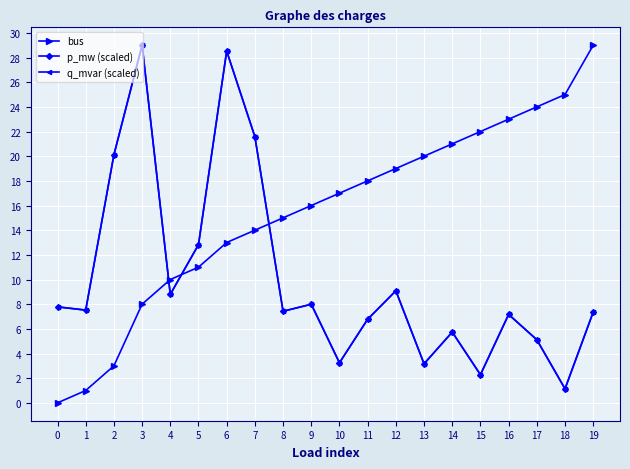

Reading left to right, extract all data points from this chart.

bus: 0.0	1.0	3.0	8.0	10.0	11.0	13.0	14.0	15.0	16.0	17.0	18.0	19.0	20.0	21.0	22.0	23.0	24.0	25.0	29.0
p_mw (scaled): 7.8	7.5	20.1	29.0	8.8	12.8	28.5	21.6	7.4	8.0	3.2	6.8	9.1	3.2	5.7	2.3	7.2	5.1	1.1	7.4
q_mvar (scaled): 7.8	7.5	20.1	29.0	8.8	12.8	28.5	21.6	7.4	8.0	3.2	6.8	9.1	3.2	5.7	2.3	7.2	5.1	1.1	7.4